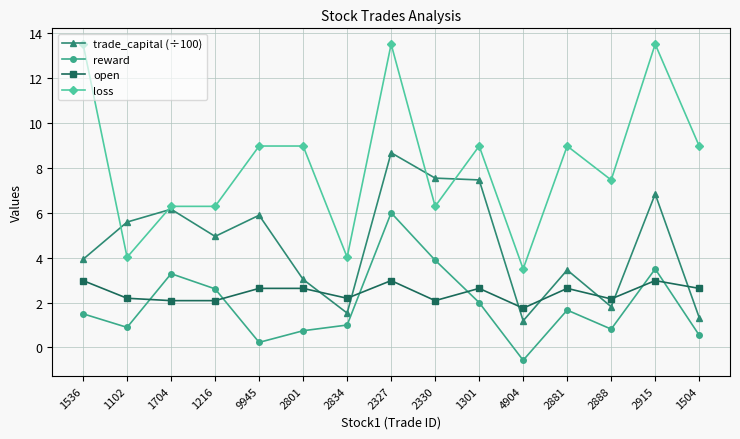

What is the value of the trade_capital (÷100) point at the 11th from the left?

1.2